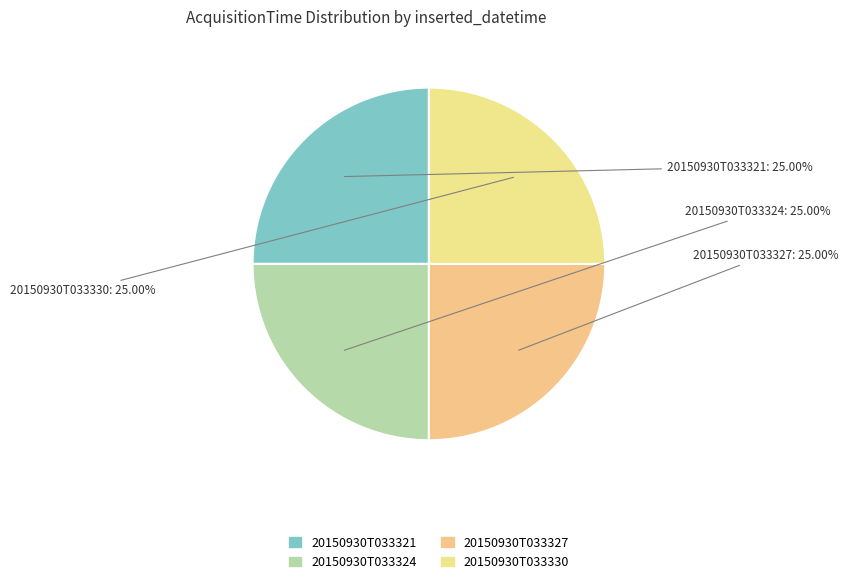

Which slice is the smallest?

20150930T033324